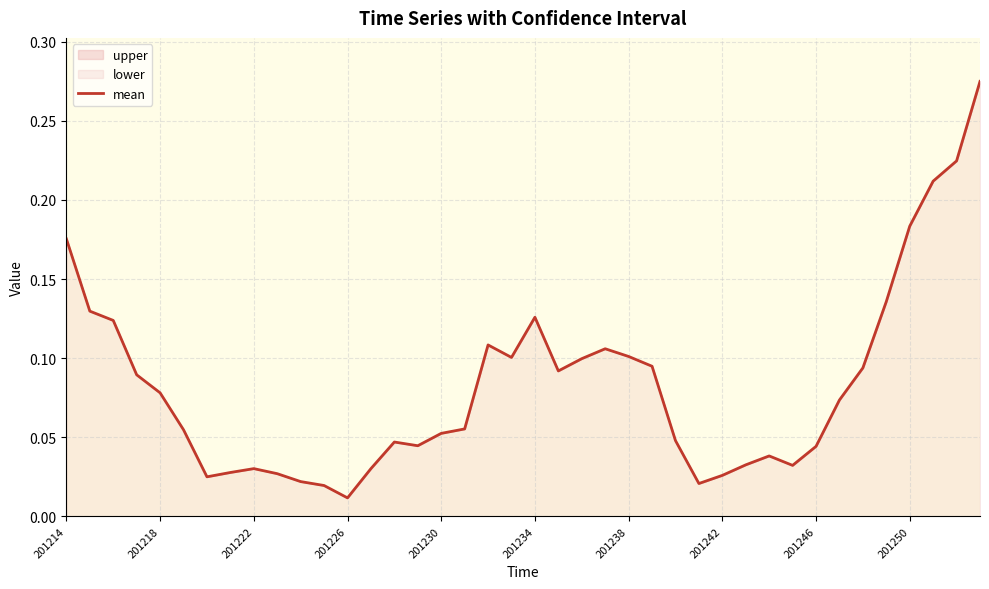

What is the difference between the values at 27 and 39?

0.3